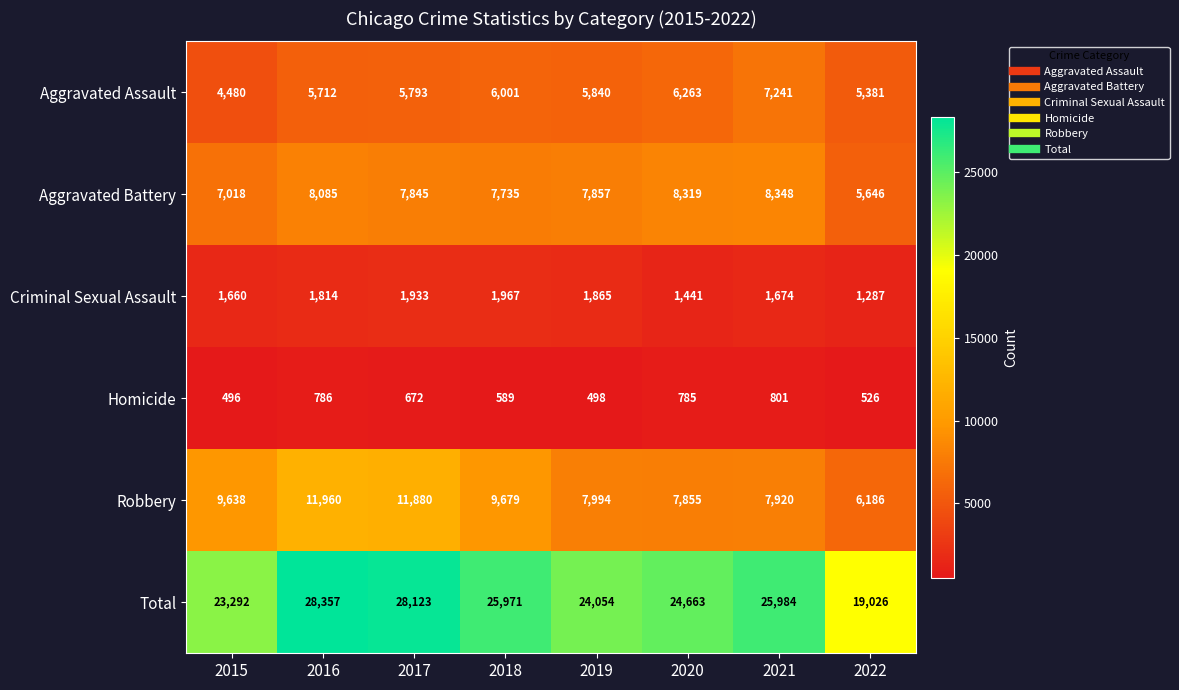

Where does the Aggravated Battery series first go above 7857?

2016